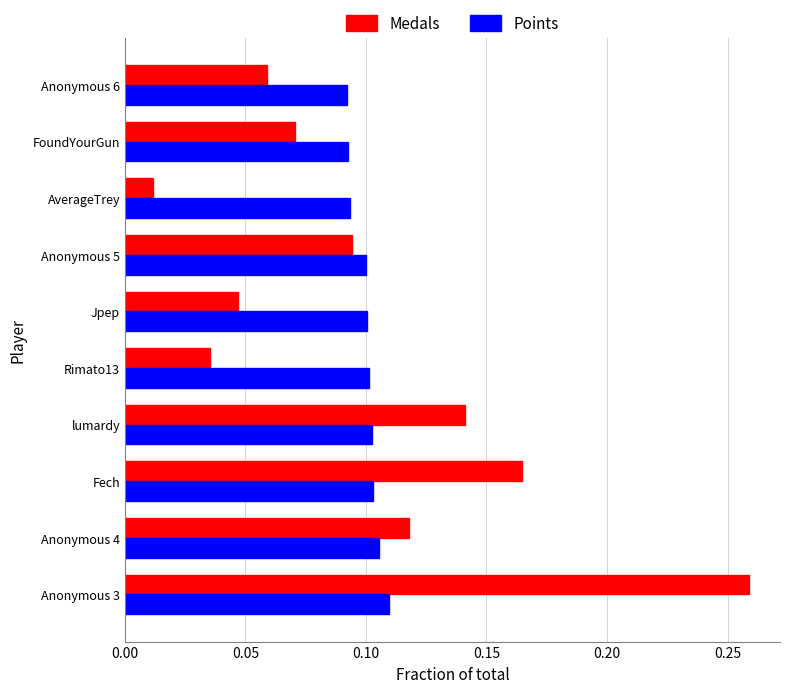

Rank the series at Fech from highest to lowest value.

Medals, Points